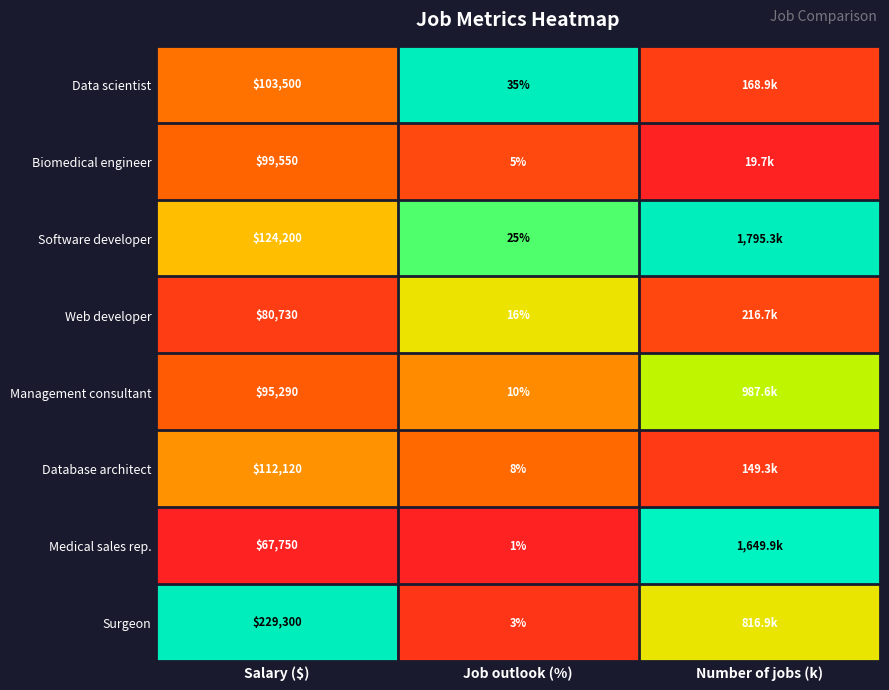

At Job outlook (%), list the series in order from largest to smallest.

Data scientist, Software developer, Web developer, Management consultant, Database architect, Biomedical engineer, Surgeon, Medical sales rep.